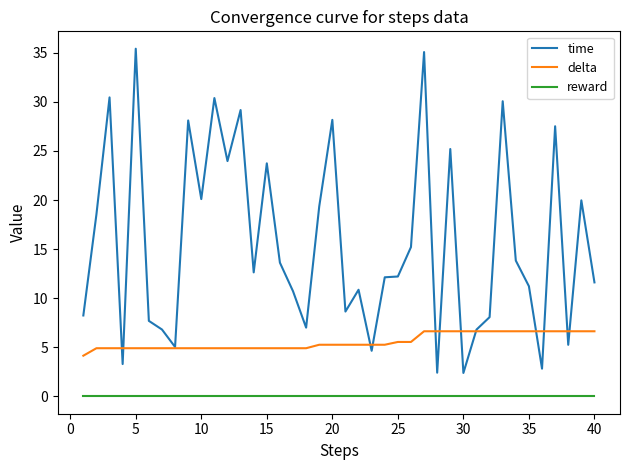

True or false: time and reward intersect in this chart.

False